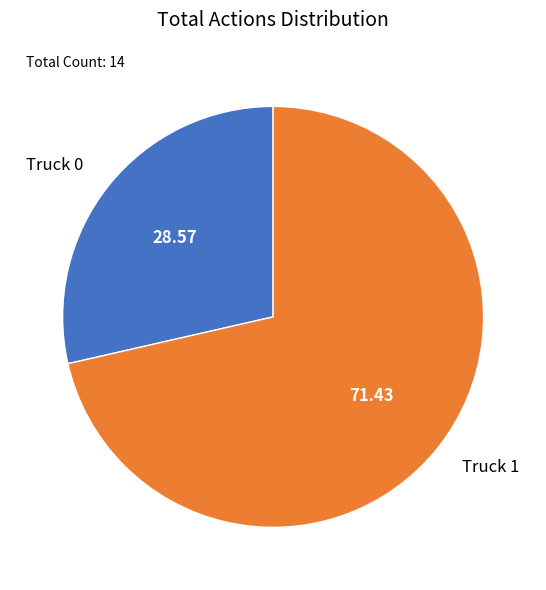

Which has a higher value, Truck 1 or Truck 0?

Truck 1